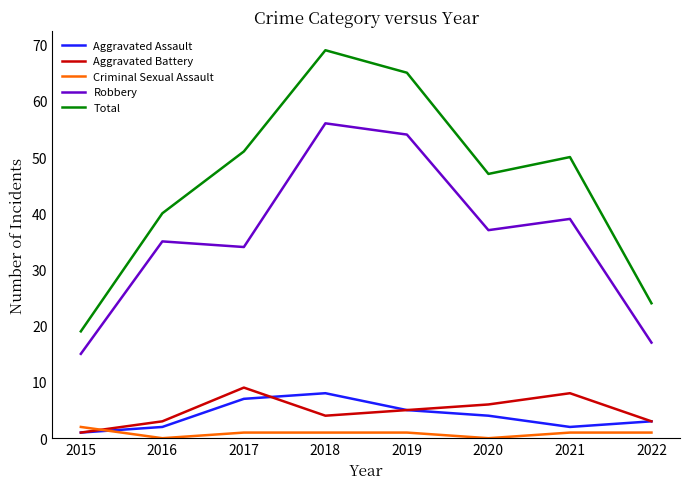

Count the number of data series in this chart.

5